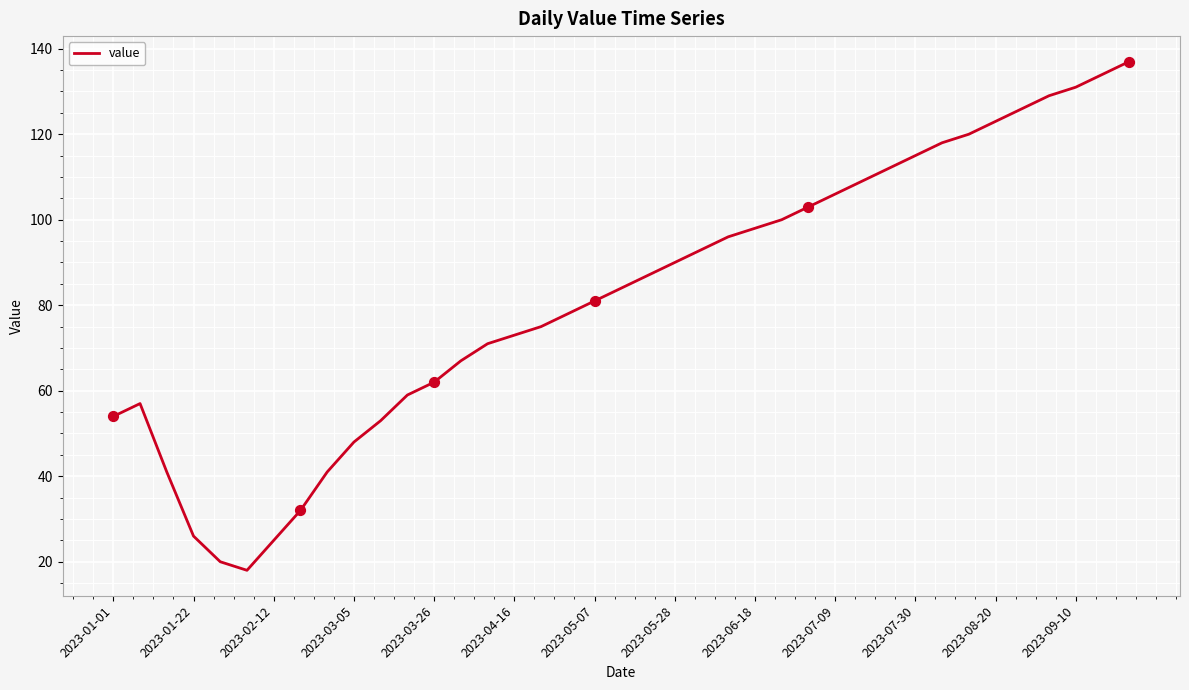

What is the maximum value shown in the chart?

137